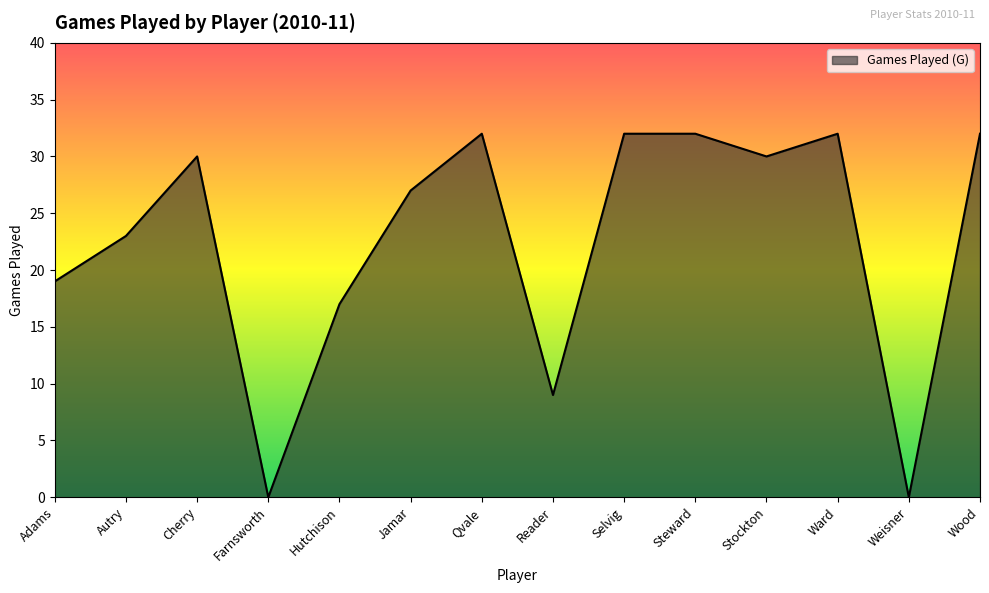

Approximately how many times larger is the value at Hutchison compared to Steward?

0.5